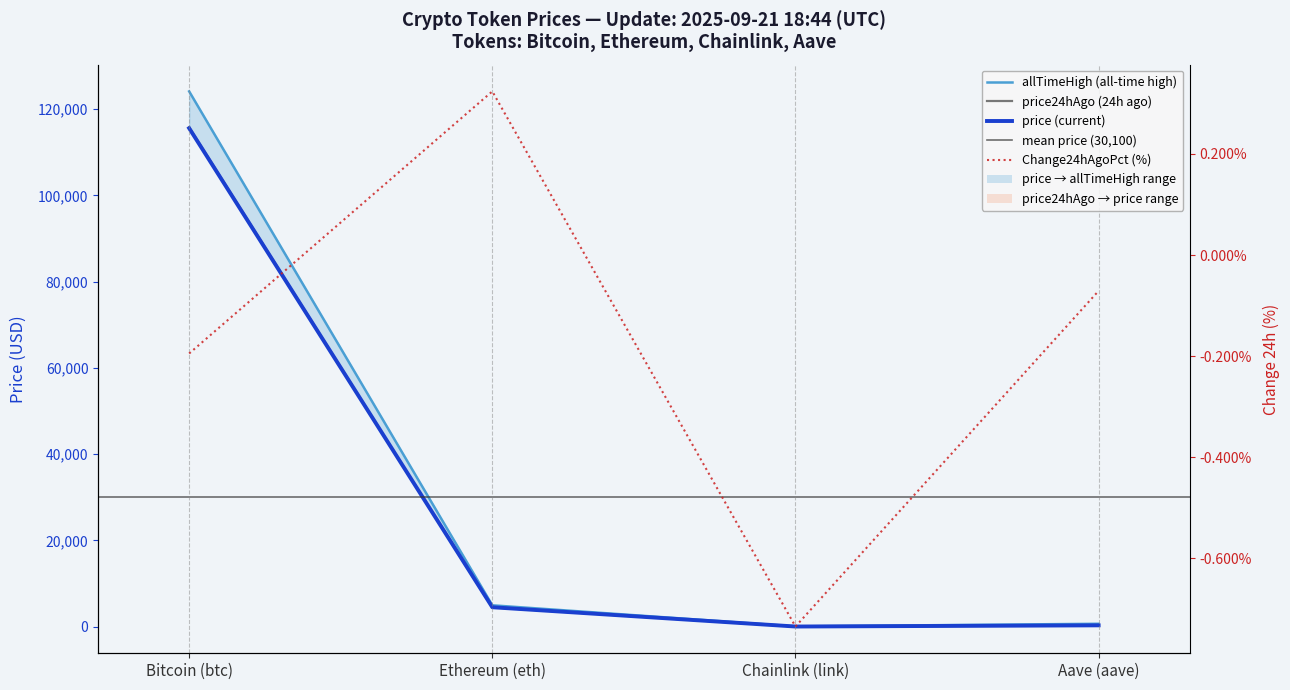

What is the spread (max minus min) of values at Ethereum (eth)?

466.7